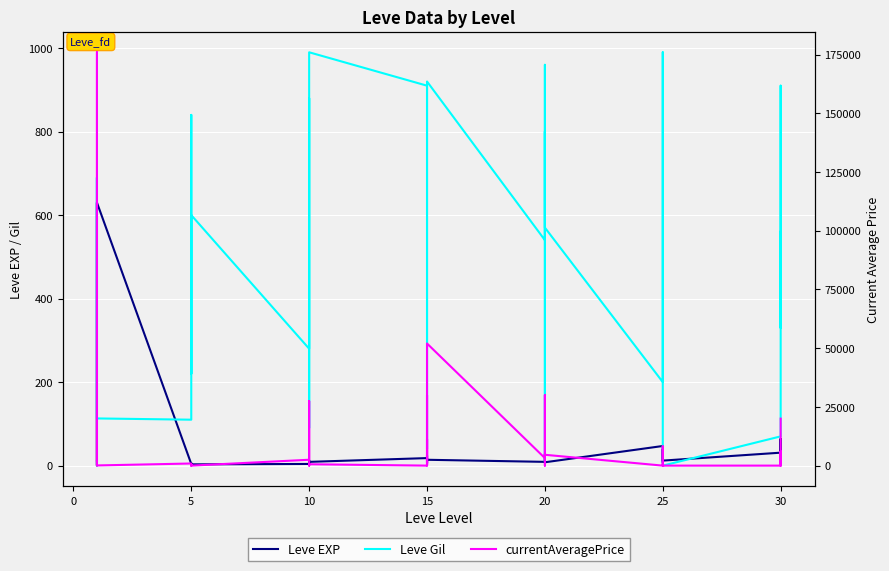

Which series has the largest range (max minus min)?

currentAveragePrice